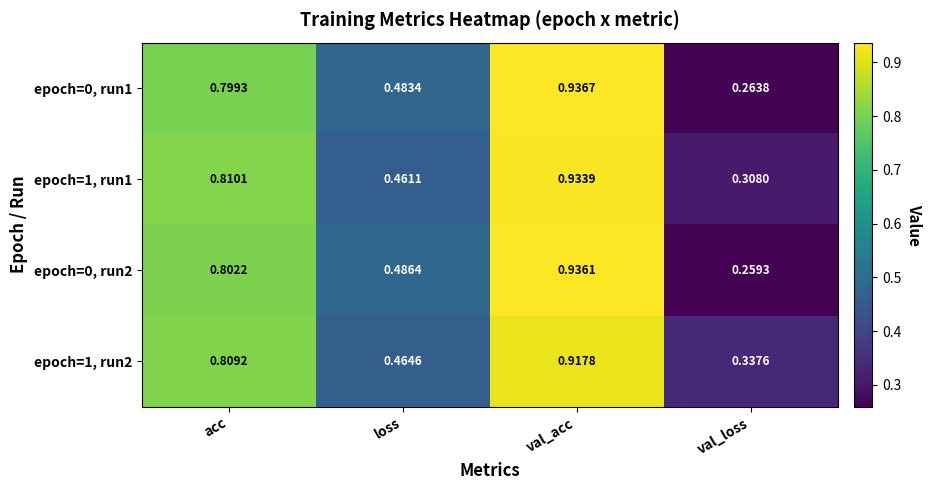

Which series has the largest range (max minus min)?

epoch=0, run2